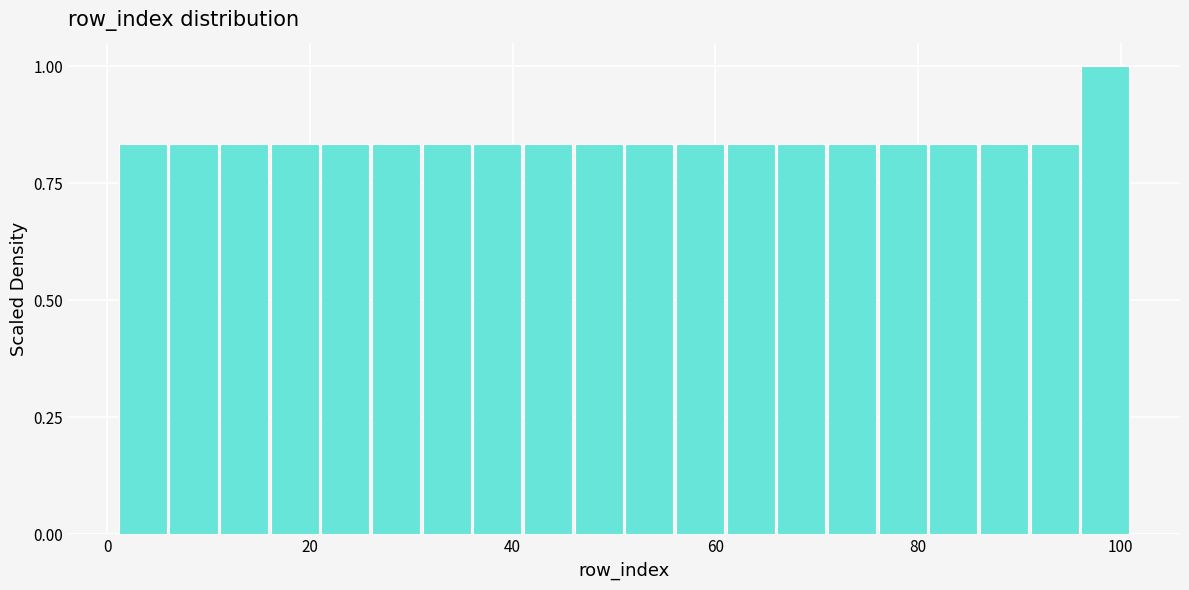

Read against the x-axis, roughly where is the centre of the tallest bar?

98